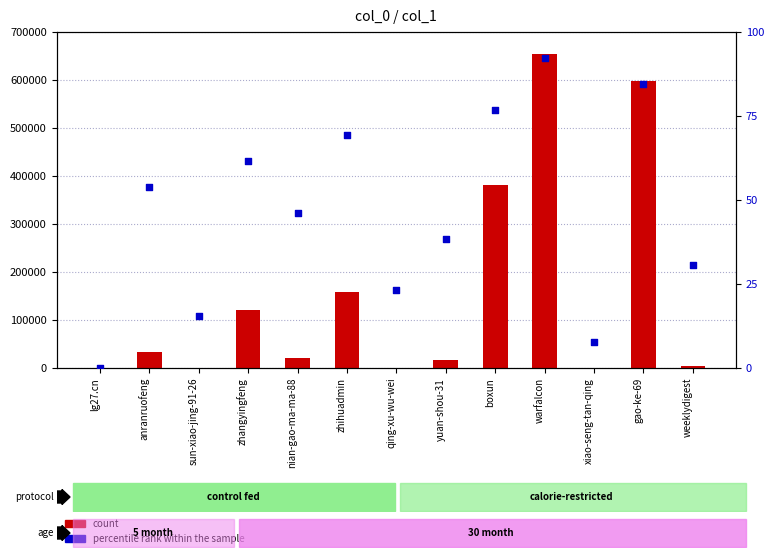

At how many categories does at least one series exceed 539442?

2